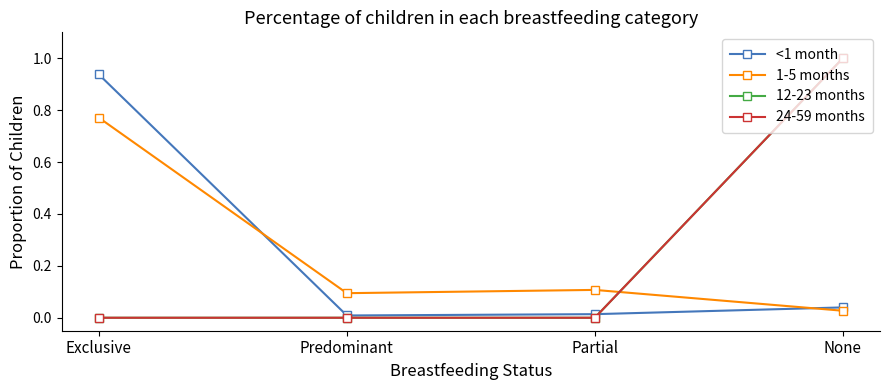

Rank the series by their maximum value, from lowest to highest.

1-5 months, <1 month, 12-23 months, 24-59 months